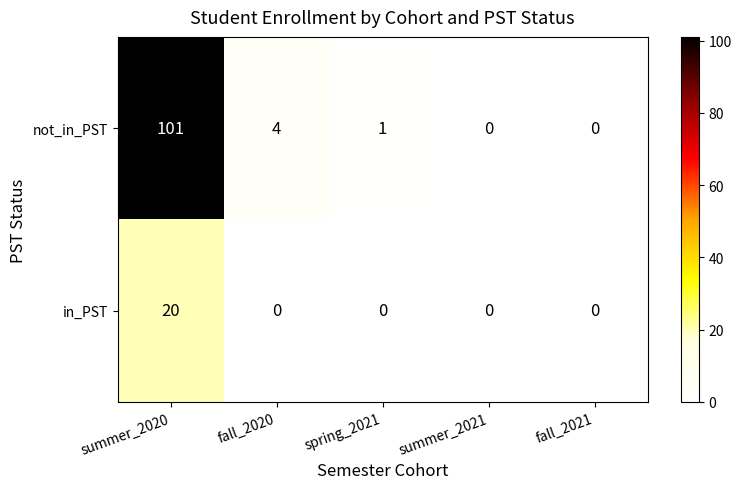

Reading left to right, what are all the values shown in this chart?

not_in_PST: summer_2020=101	fall_2020=4	spring_2021=1	summer_2021=0	fall_2021=0
in_PST: summer_2020=20	fall_2020=0	spring_2021=0	summer_2021=0	fall_2021=0